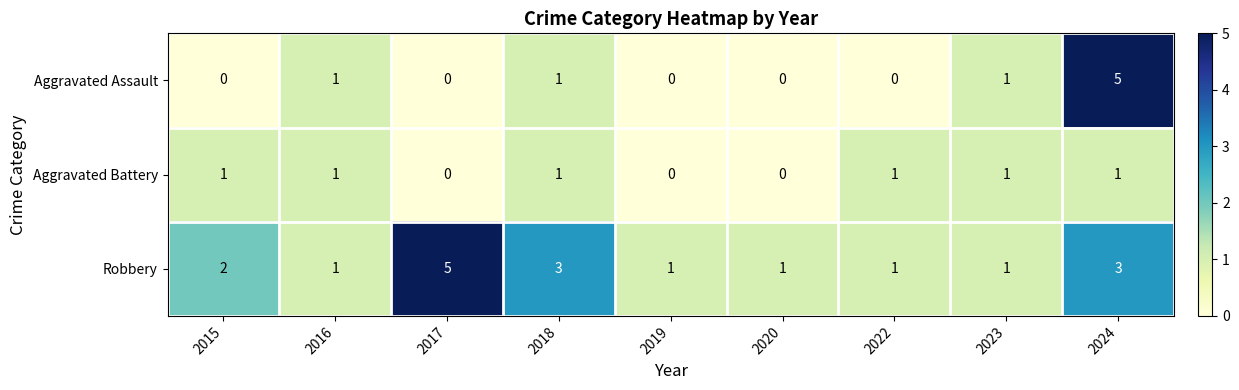

How many distinct data groups are displayed?

3